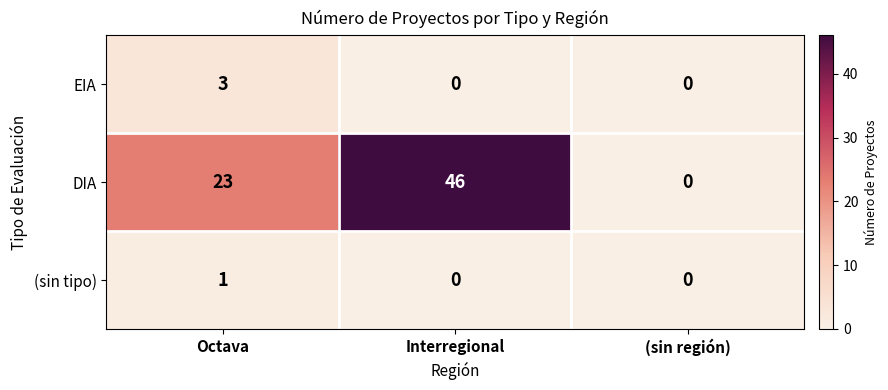

What is the maximum value shown in the chart?

46